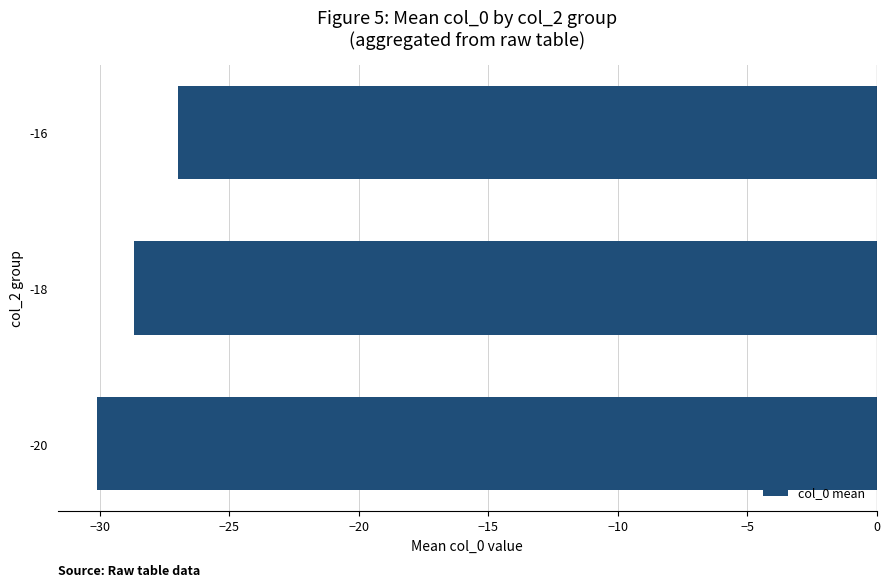

List the labels in order of value, largest first.

-16, -18, -20